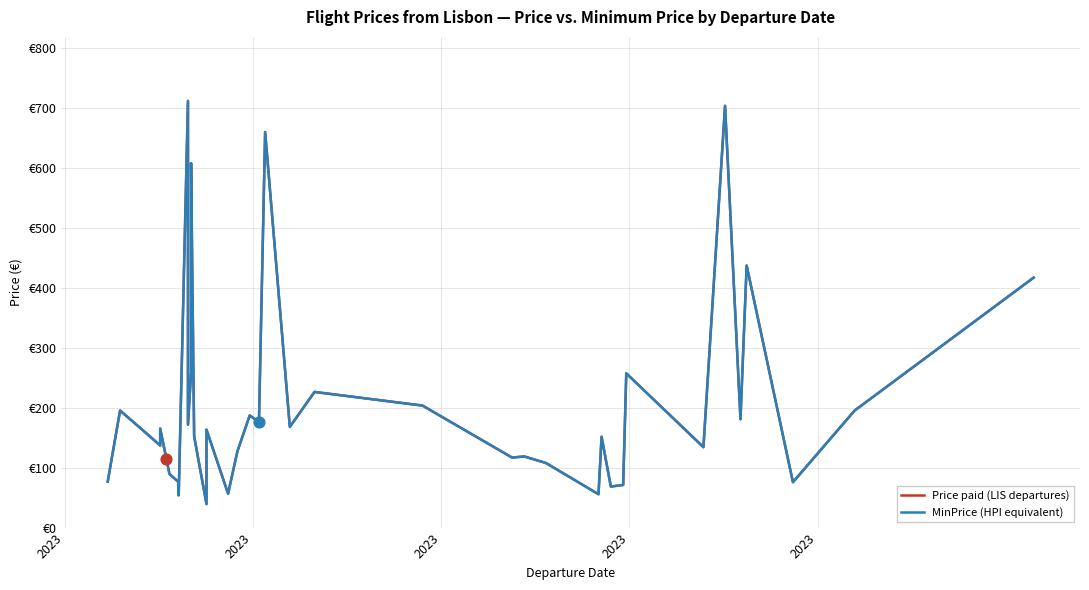

At how many categories does at least one series exceed 620?

3